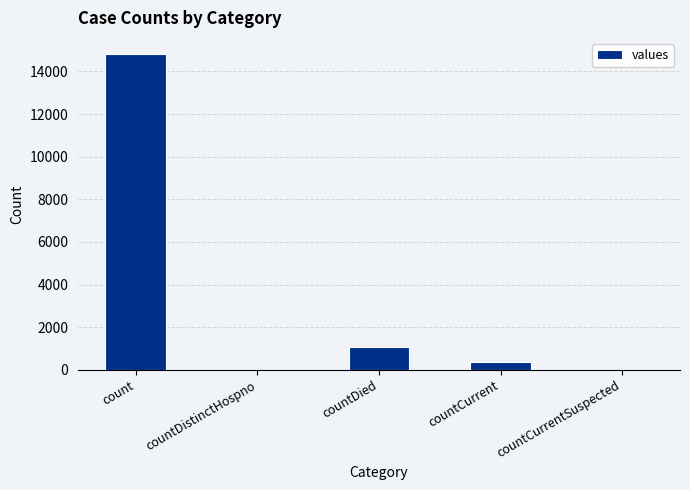

Read the value at countDied, to the nearest 100.

1100